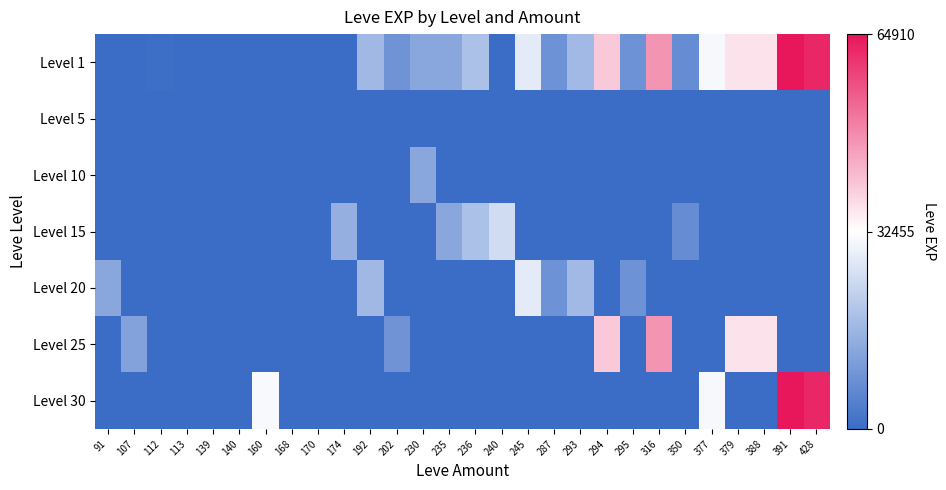

How many distinct data groups are displayed?

7